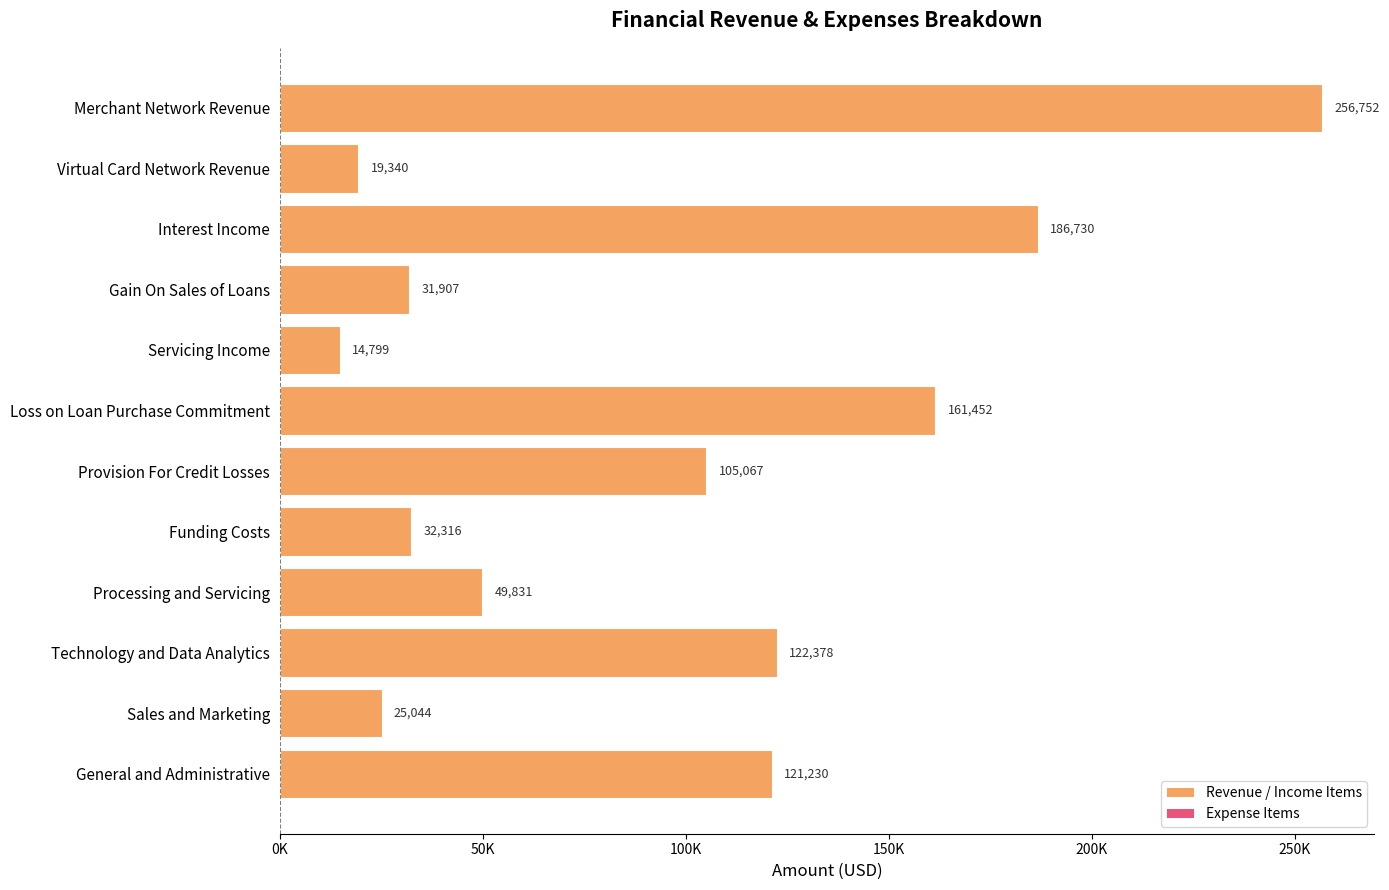

Count the number of values greater than 105067.

5